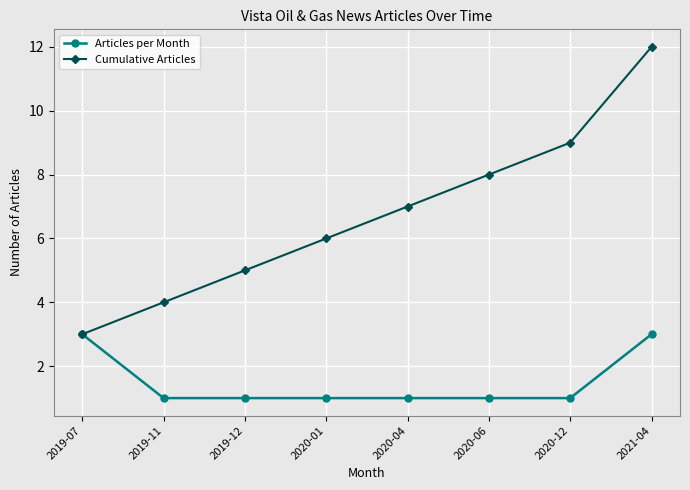

List the series in order of their peak value, highest first.

Cumulative Articles, Articles per Month